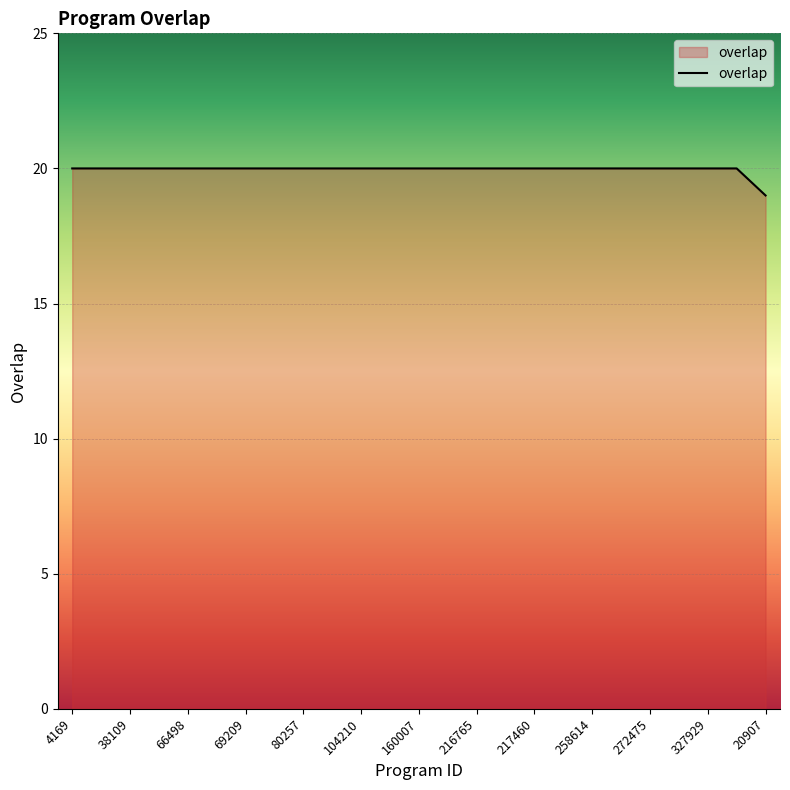

What is the greatest value displayed?

20